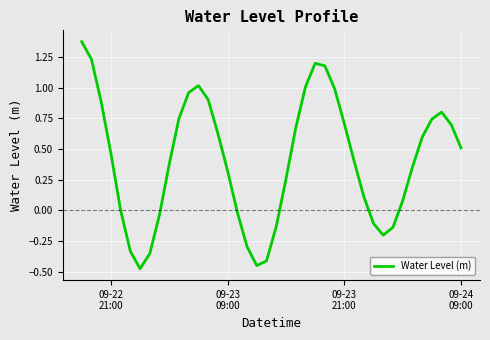

What is the difference between the maximum and minimum values?

1.9